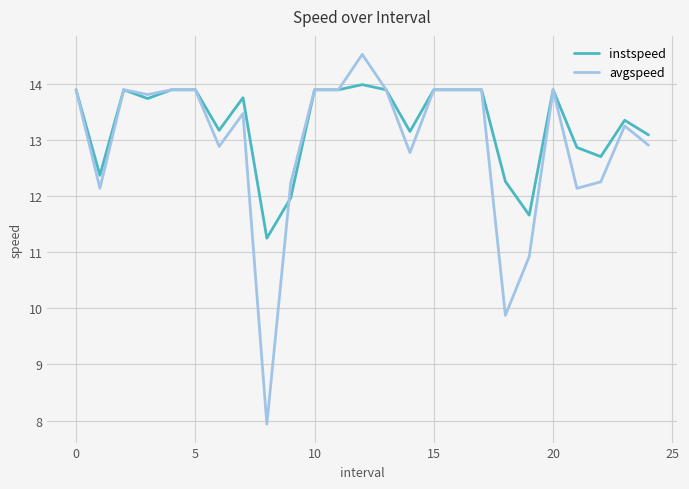

Which series has the widest spread of values?

avgspeed